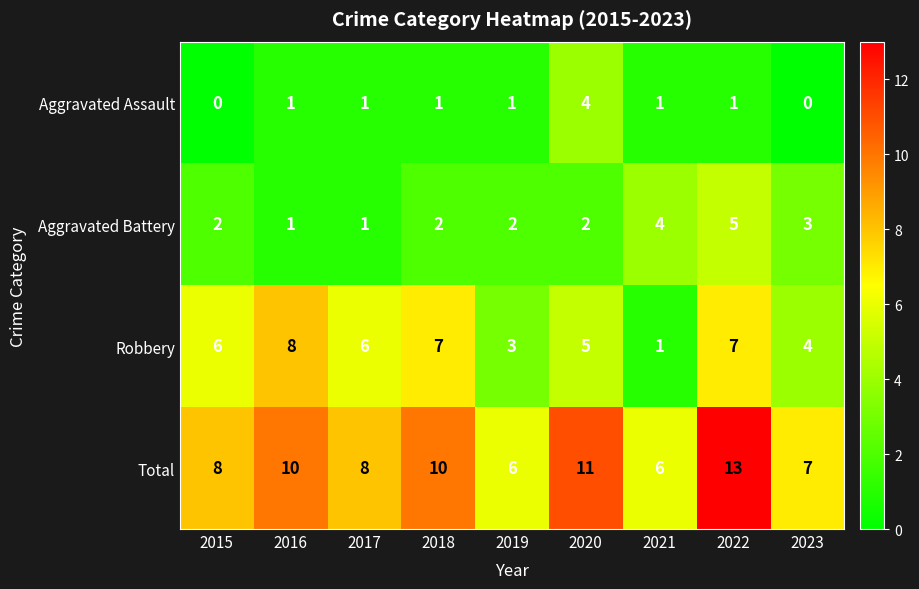

What is the difference between the maximum and second lowest values in the Total series?

7